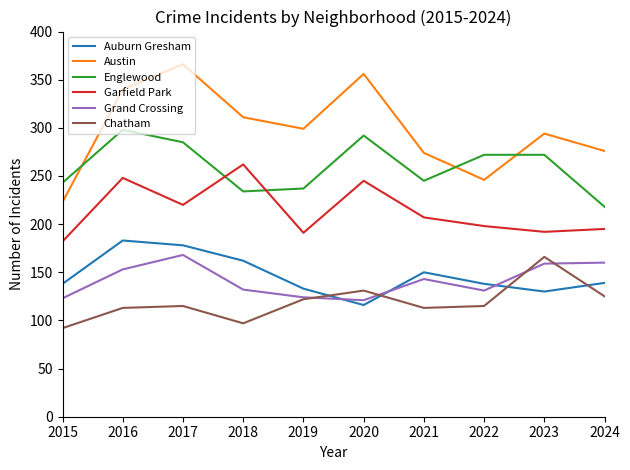

True or false: Grand Crossing has a value of 196 at 2021.

False